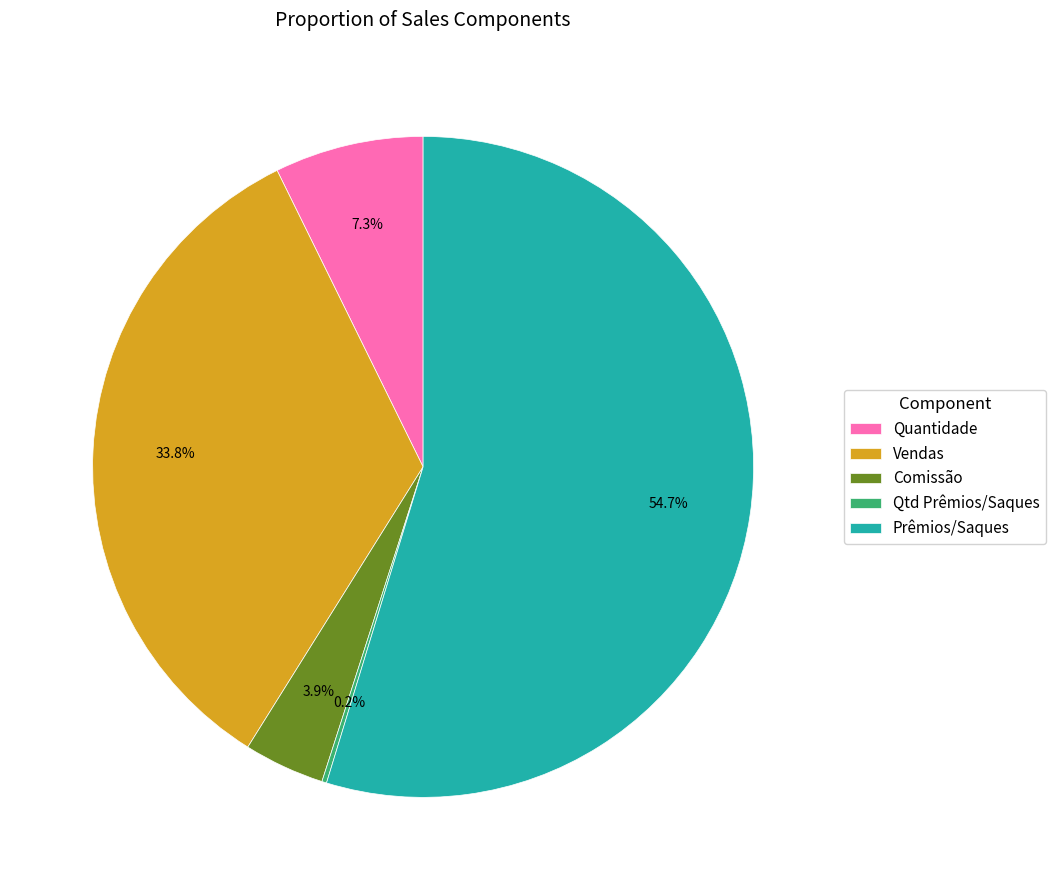

Is there a majority slice in this chart?

Yes